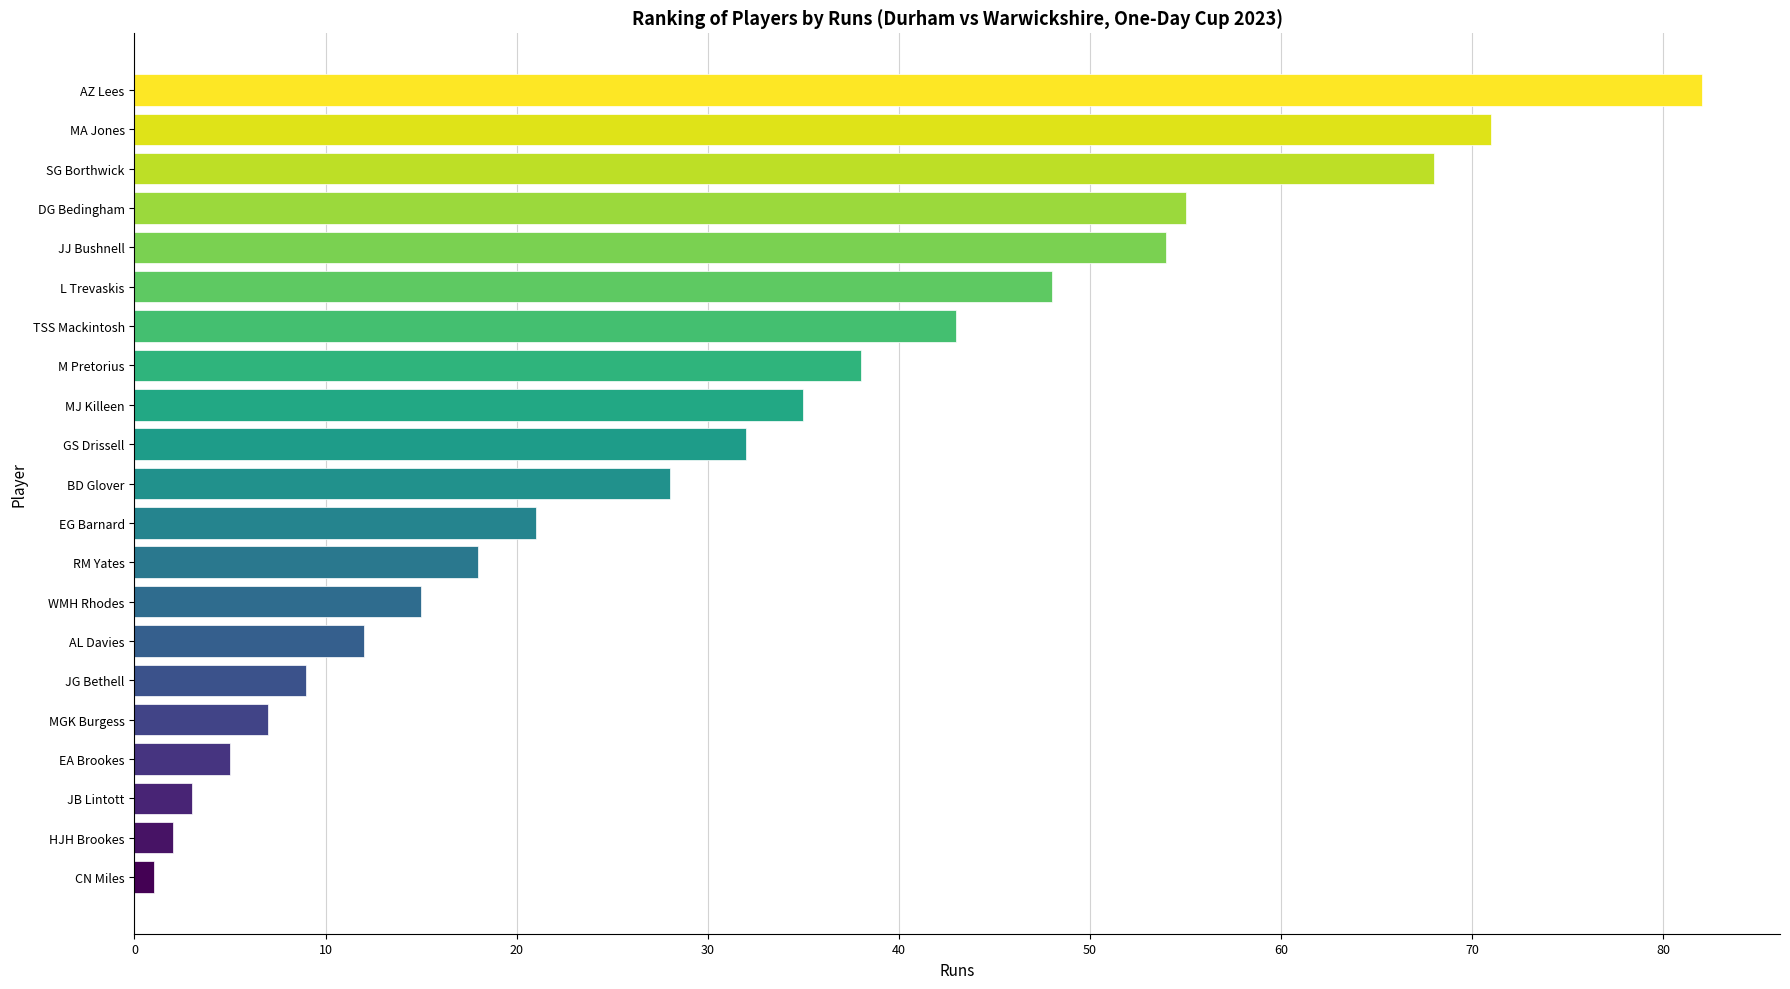

How many bars are there in total?

21